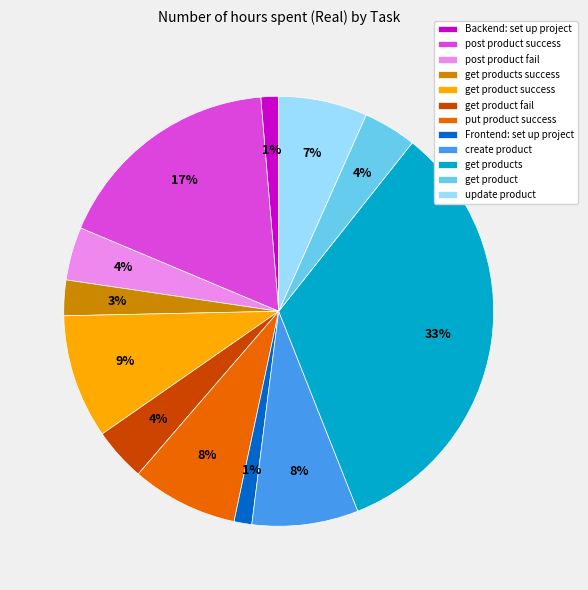

How many segments does this pie chart have?

12